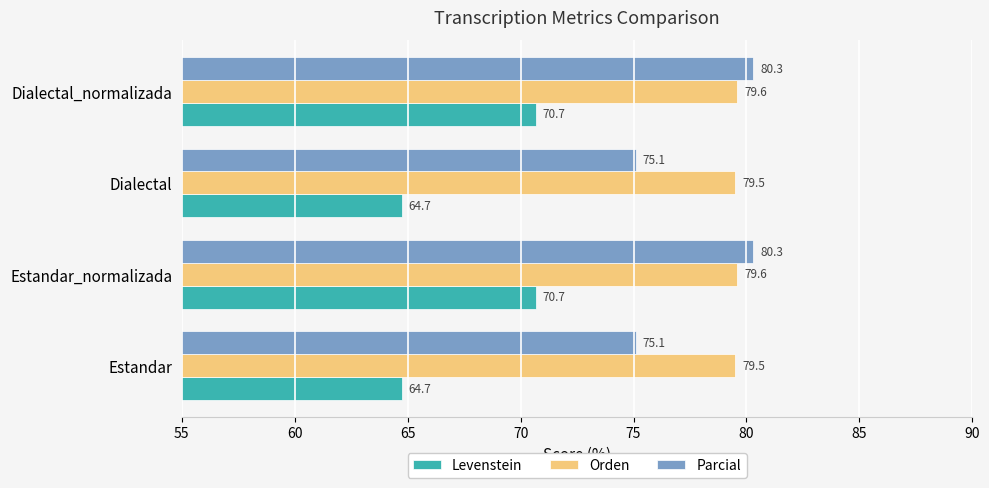

At how many categories does at least one series exceed 78?

4